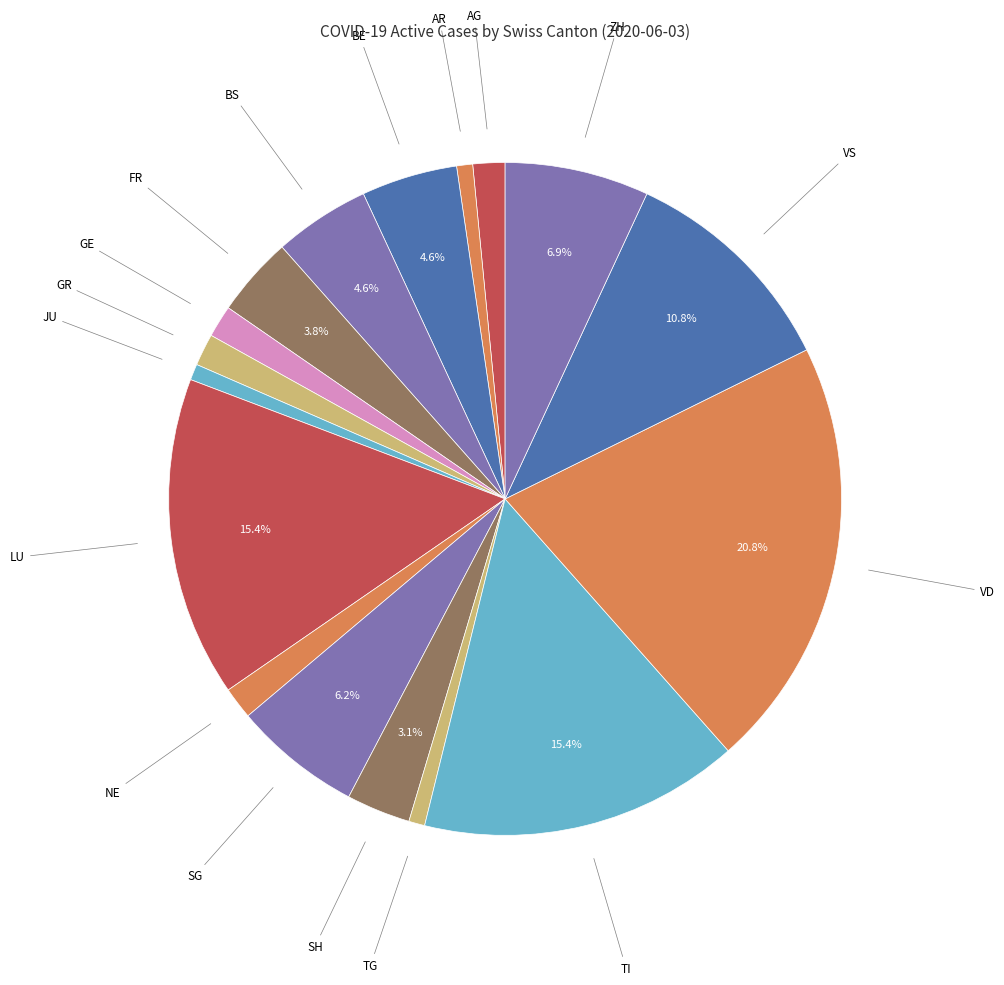

How many slices are in this pie chart?

17